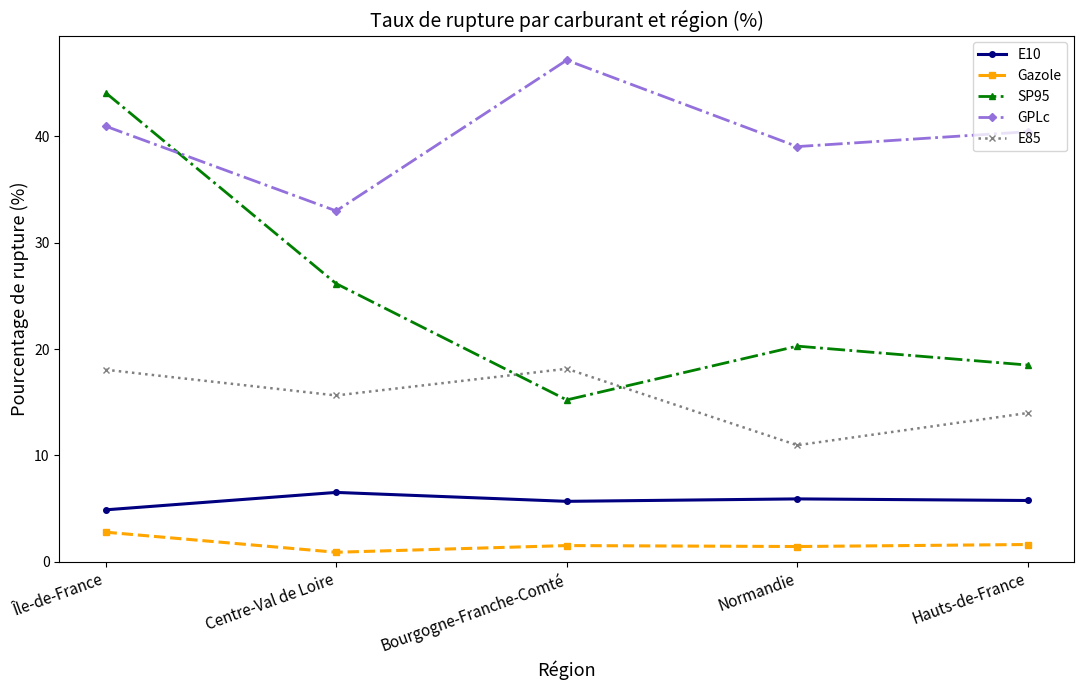

What is the difference between the E85 values at Île-de-France and Bourgogne-Franche-Comté?

0.1